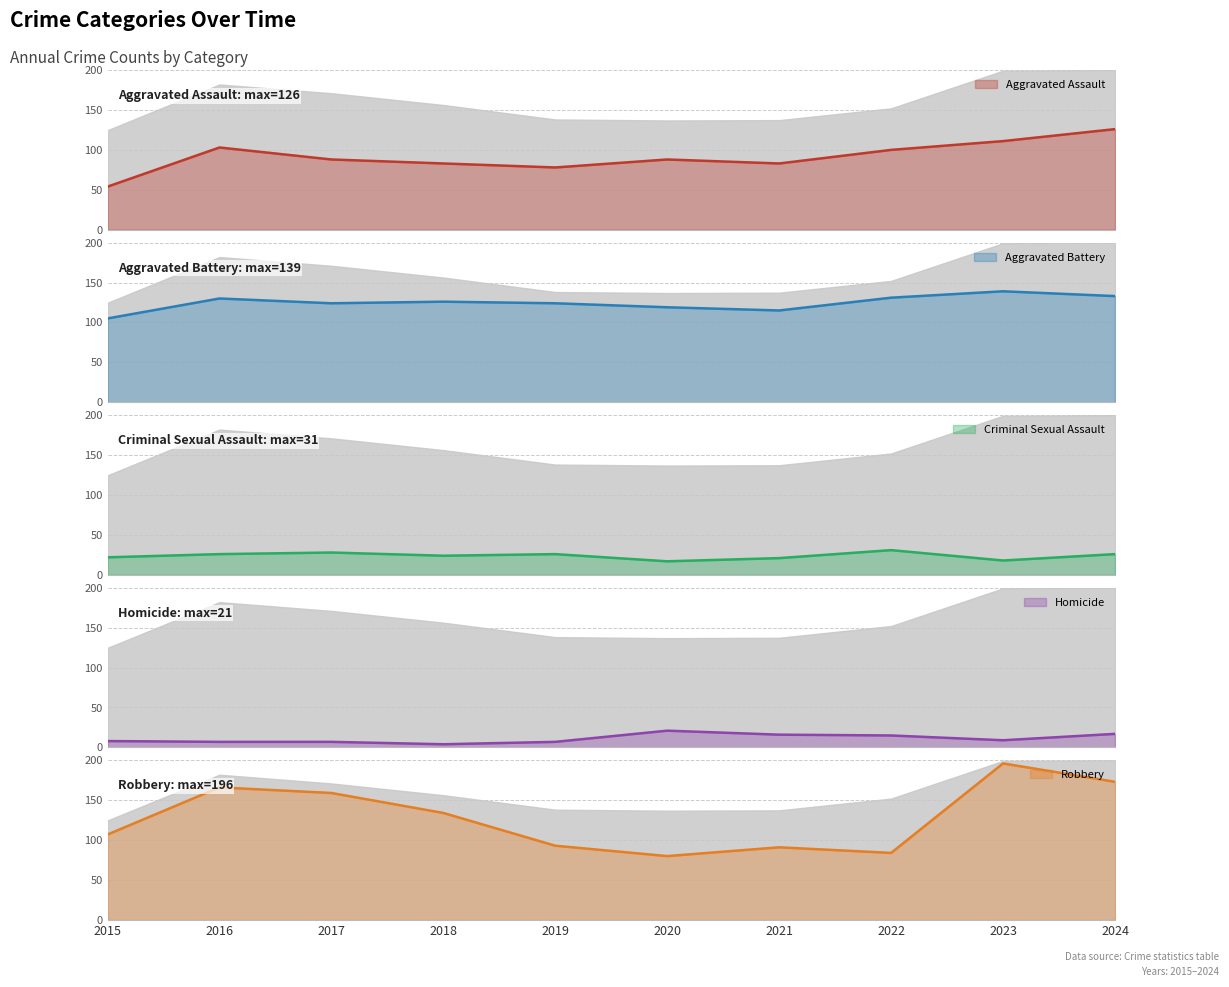

How many lines are shown in the chart?

5